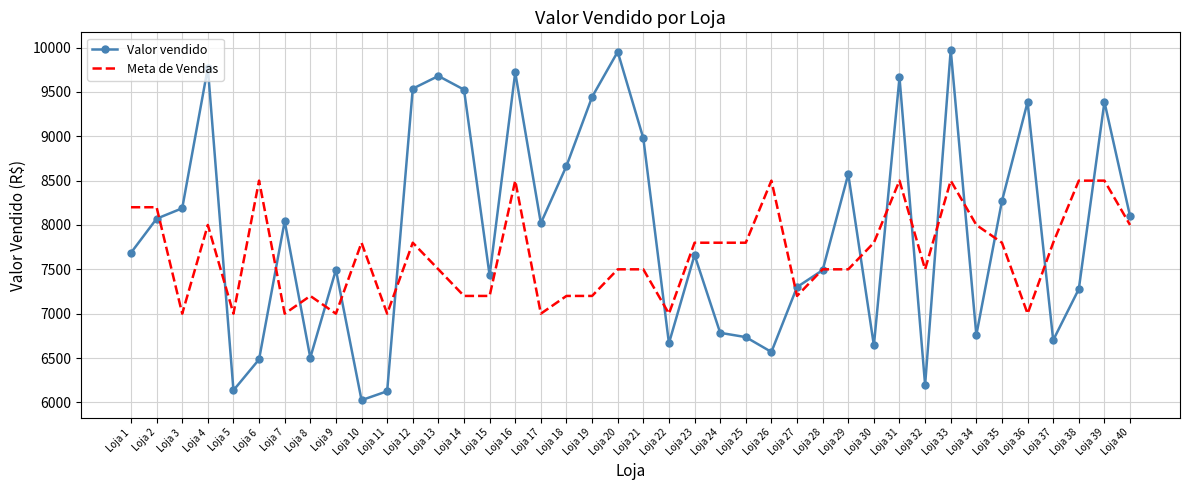

What is the sum of the Valor vendido values at Loja 2 and Loja 18?

16736.2